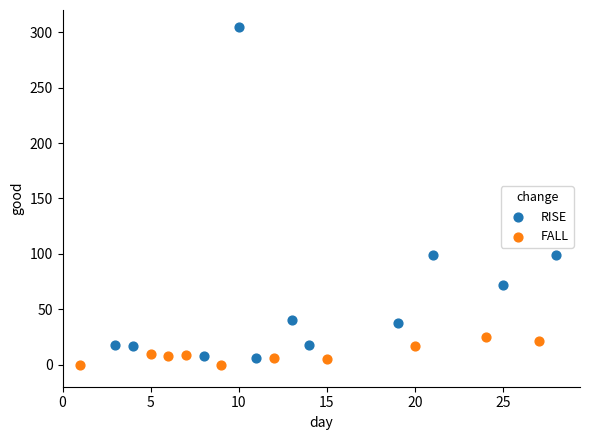

Which series has the widest spread of Y values?

RISE